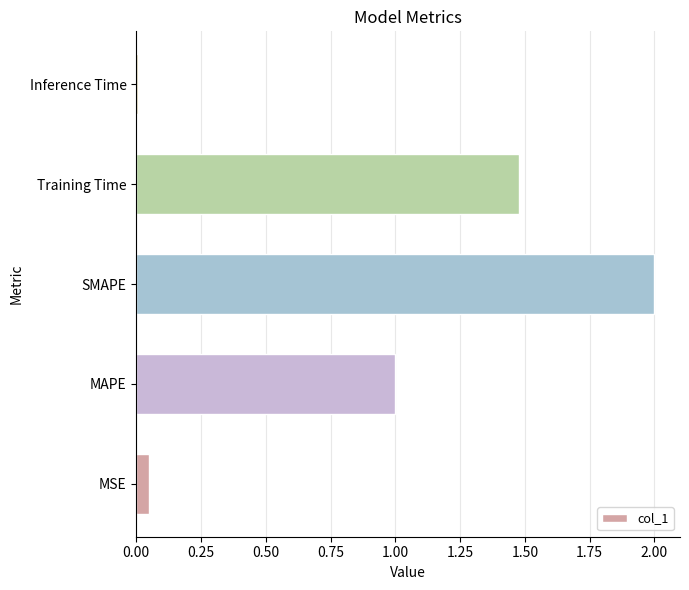

What is the sum of all values?

4.5